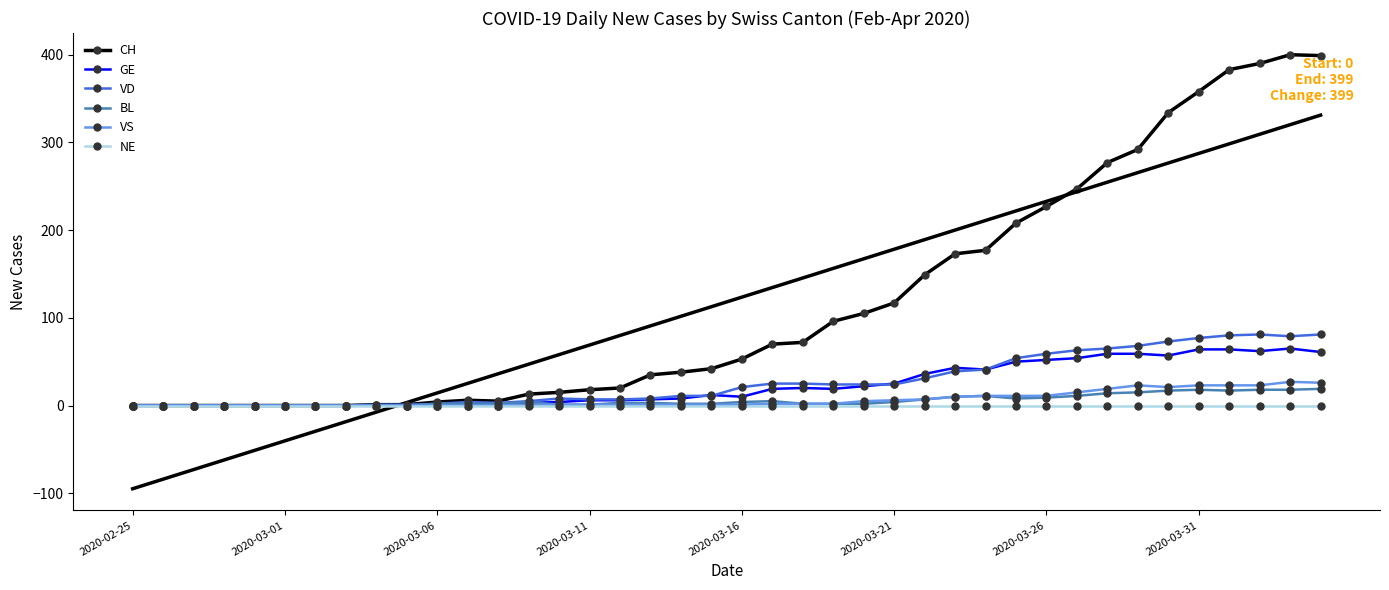

True or false: BL has more than 1 interior local peaks.

True